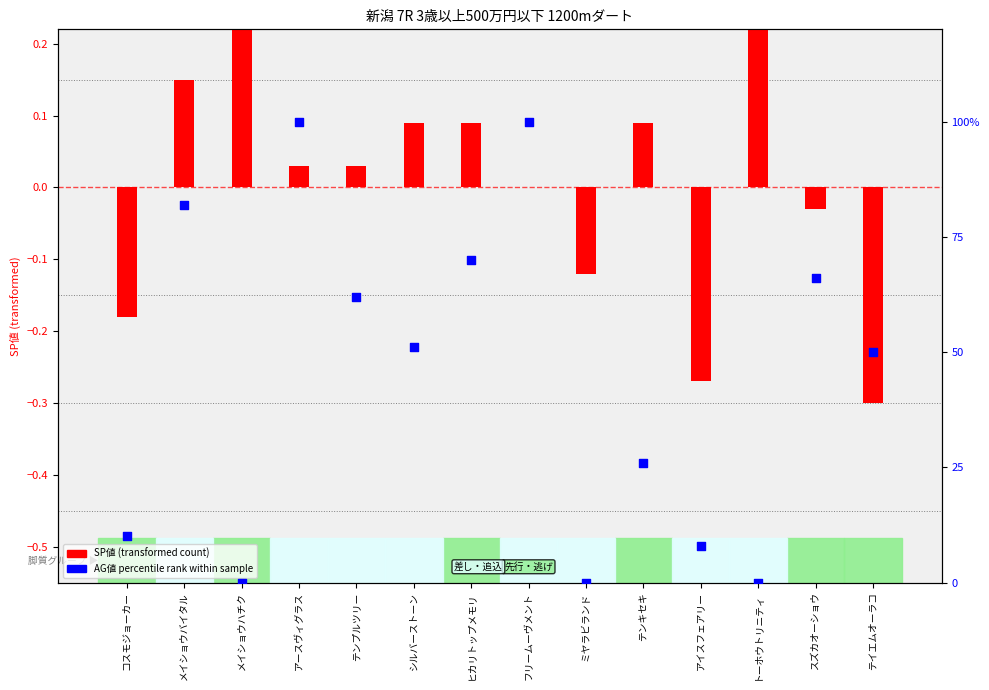

What is the total value across all series at フリームーヴメント?

1.0